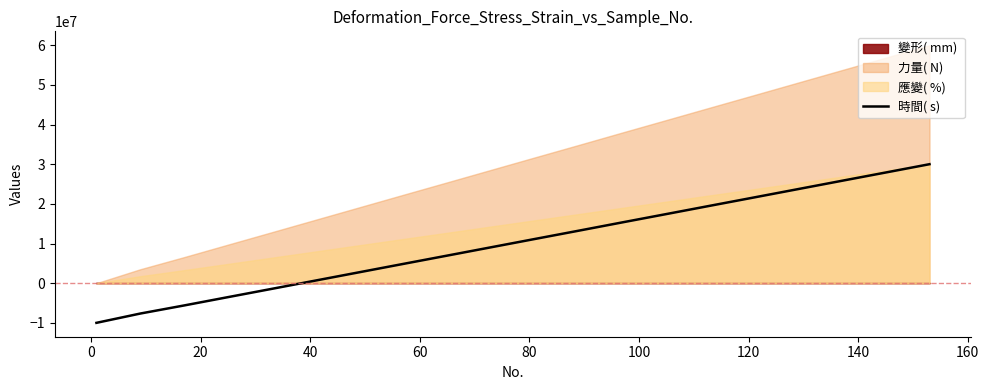

What is the sum of all values?

201810733.3